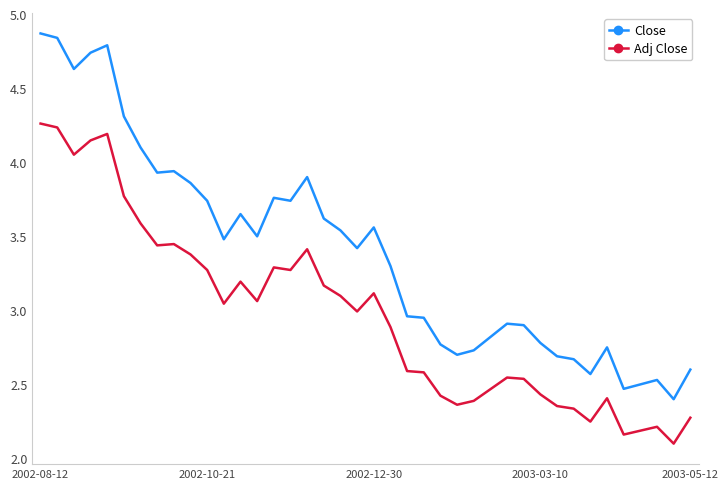

Count the number of data series in this chart.

2